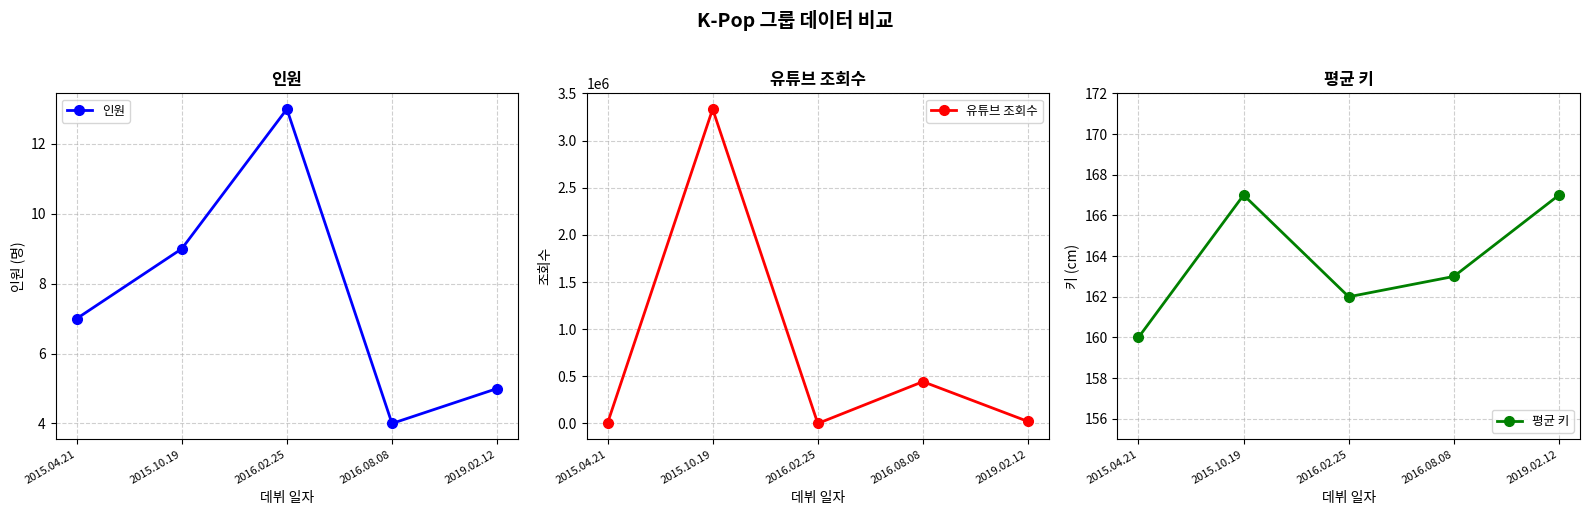

Is it true that 유튜브 조회수 equals 787 at 2015.04.21?

False